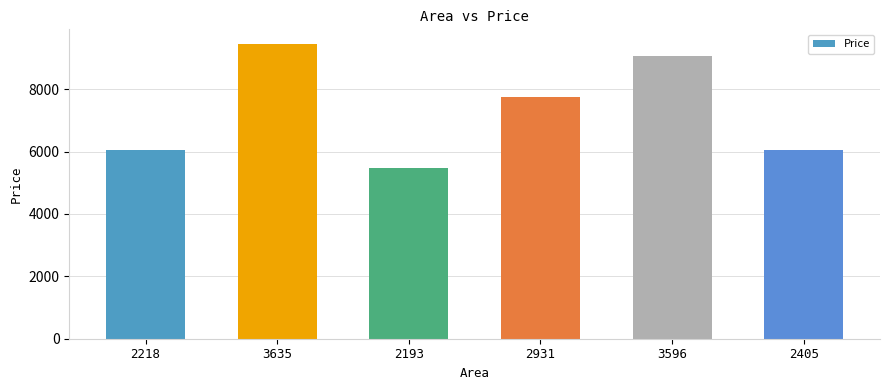

What is the change in value from 2193 to 2405?

+590.2